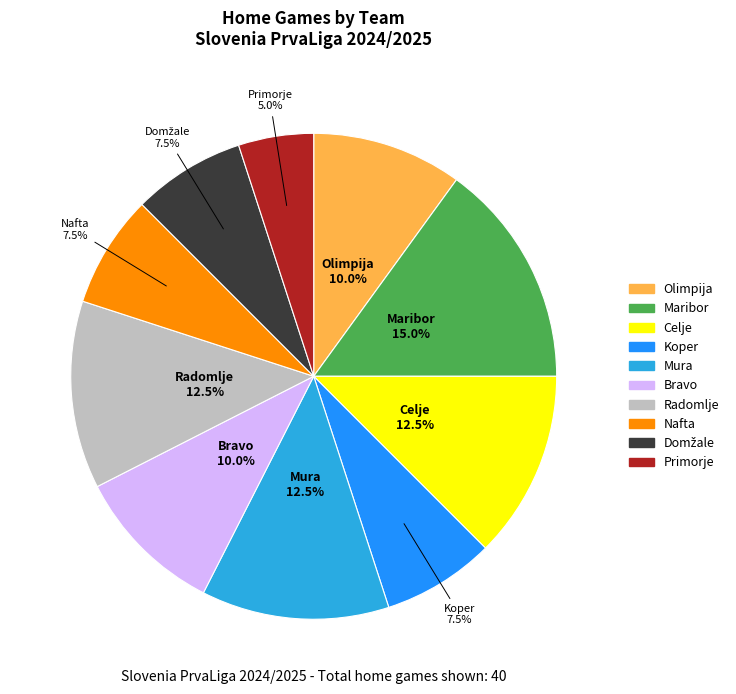

How many slices are in this pie chart?

10